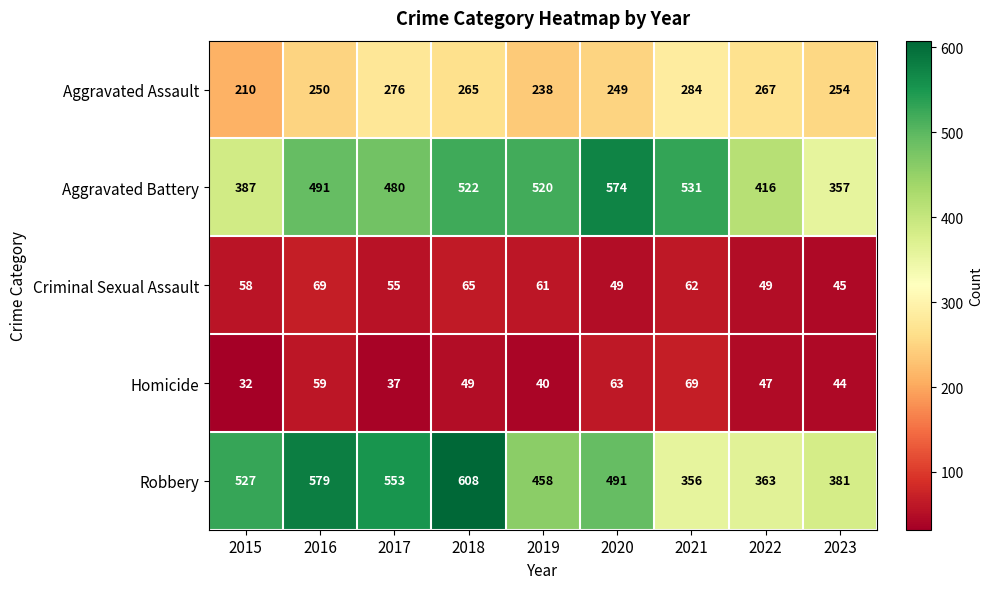

Count the number of categories in the chart.

9